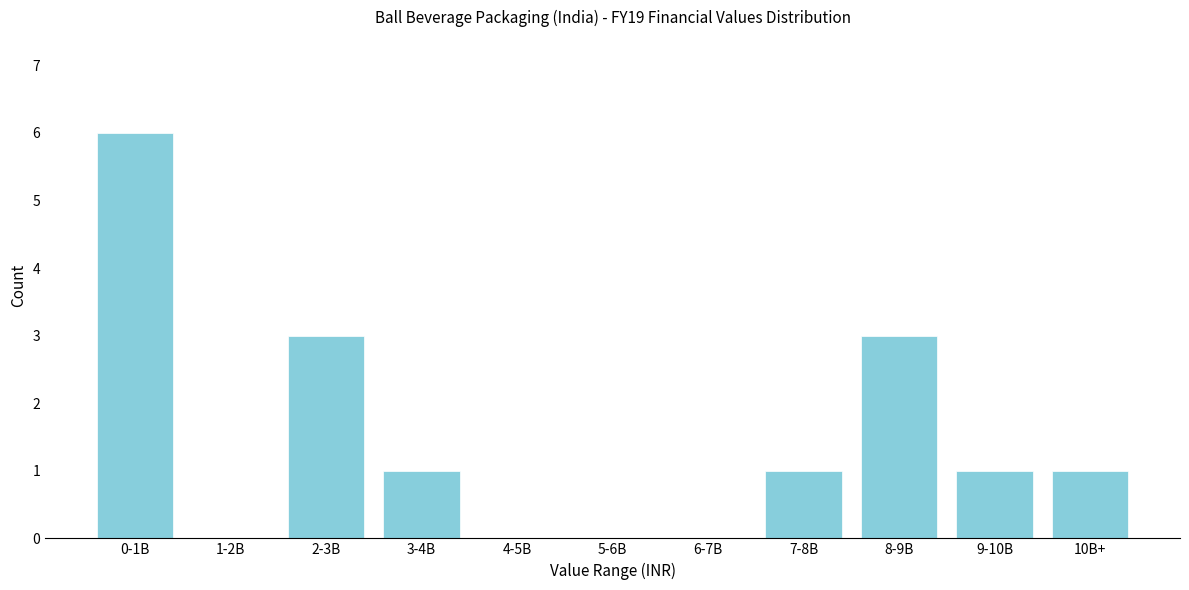

Reading right to left, list all the values displayed in this chart.

10B+=1	9-10B=1	8-9B=3	7-8B=1	6-7B=0	5-6B=0	4-5B=0	3-4B=1	2-3B=3	1-2B=0	0-1B=6